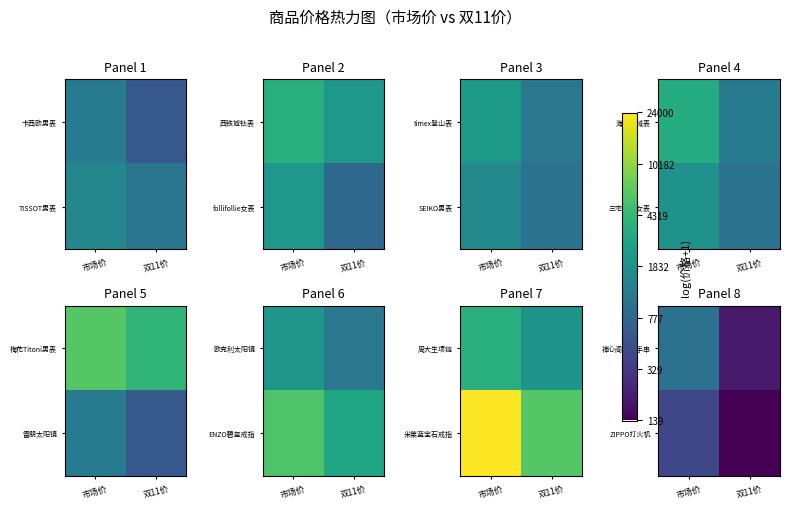

How many categories are shown in the chart?

2